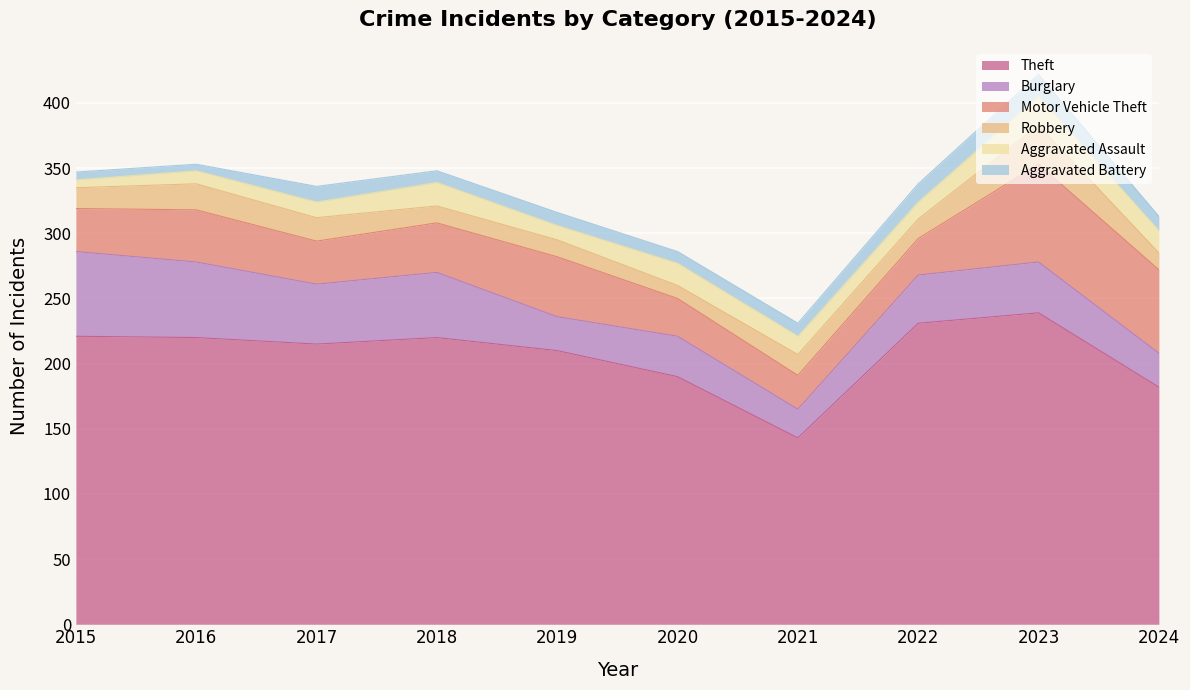

The value of Burglary at 2019 is 26. True or false?

True